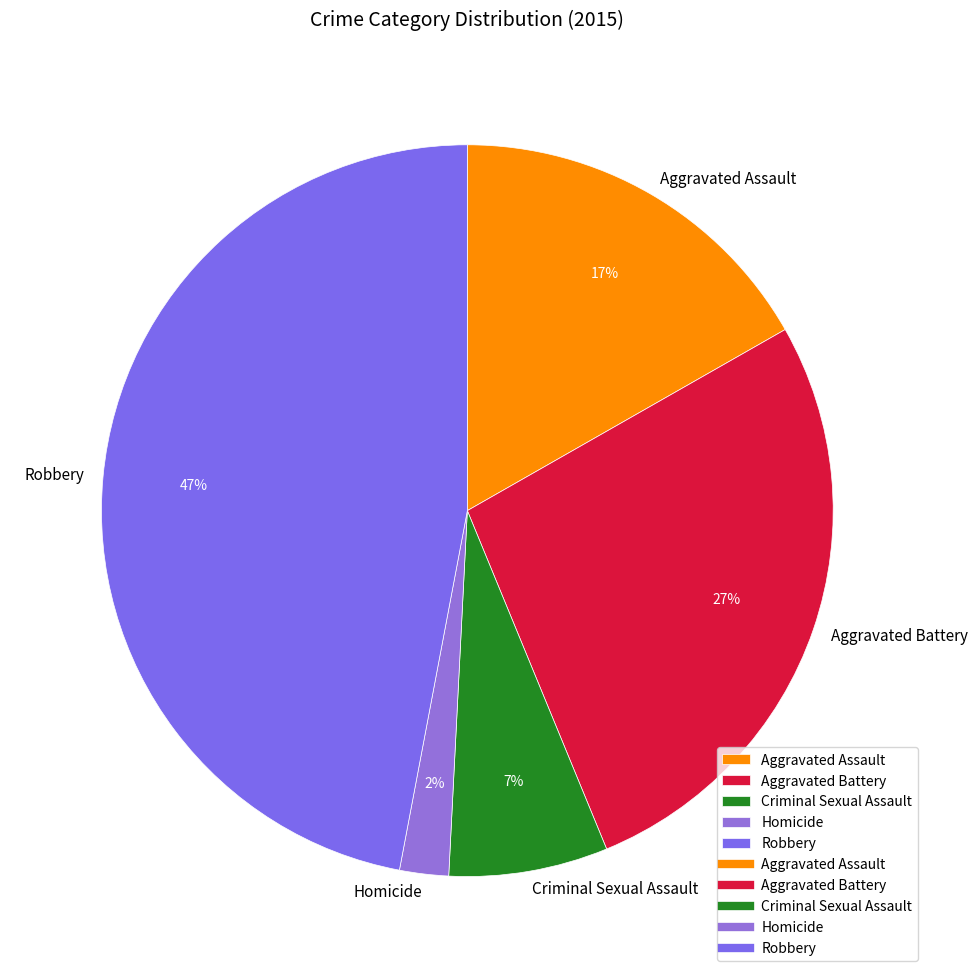

What percentage is the Robbery slice, to the nearest percent?

47%